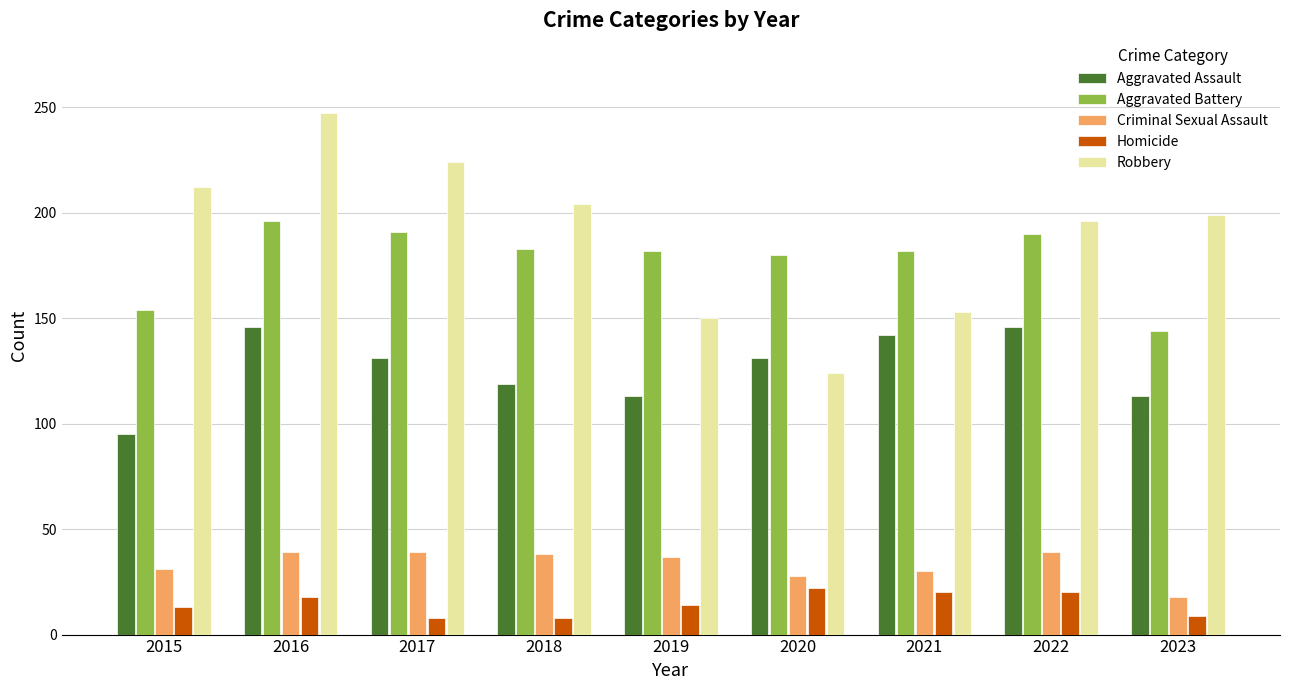

What are all the series names shown in the legend?

Aggravated Assault, Aggravated Battery, Criminal Sexual Assault, Homicide, Robbery